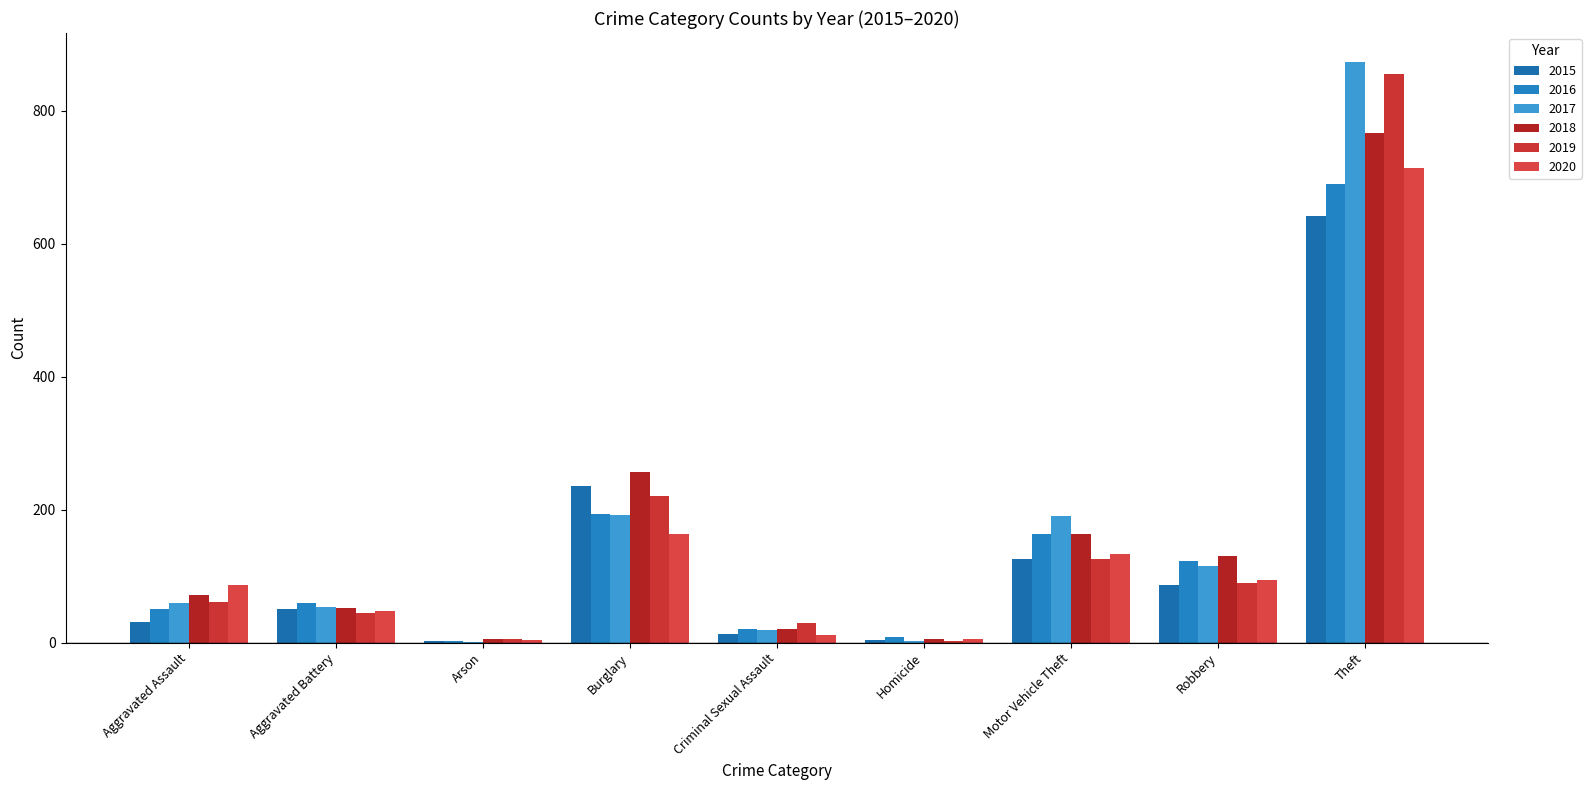

The 2019 series shows 89 at Robbery. True or false?

True